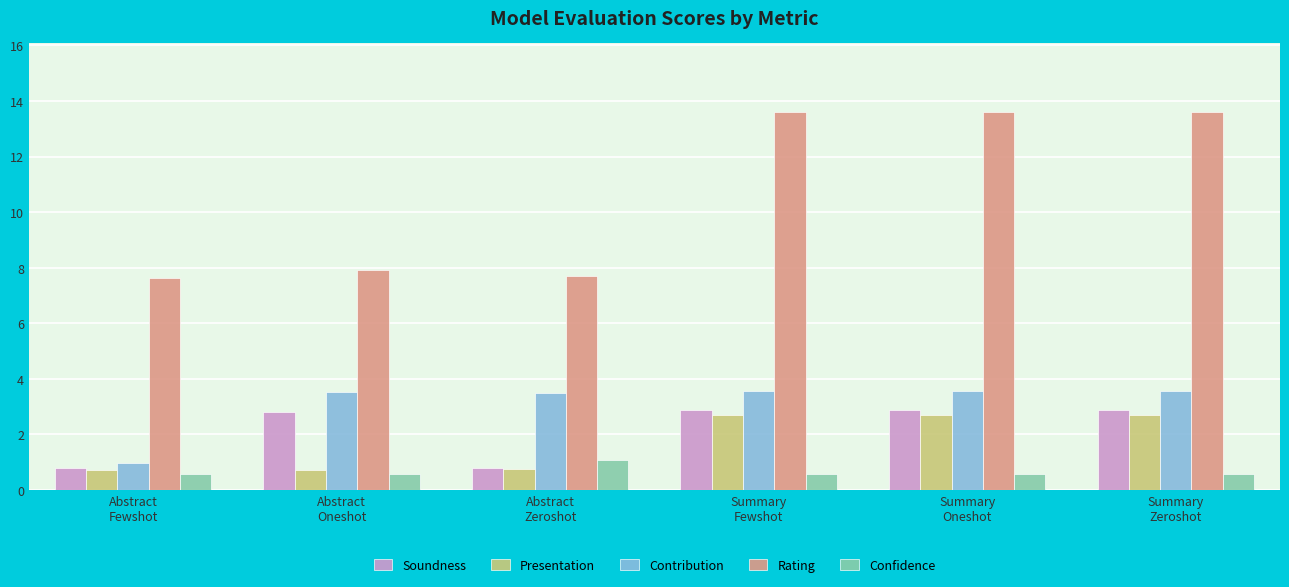

What is the difference between the maximum and minimum values in the Presentation series?

2.0